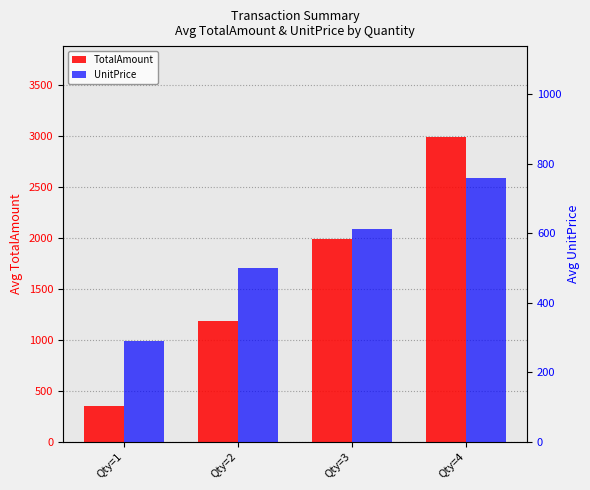

At which category is the sum across all series the highest?

Qty=4